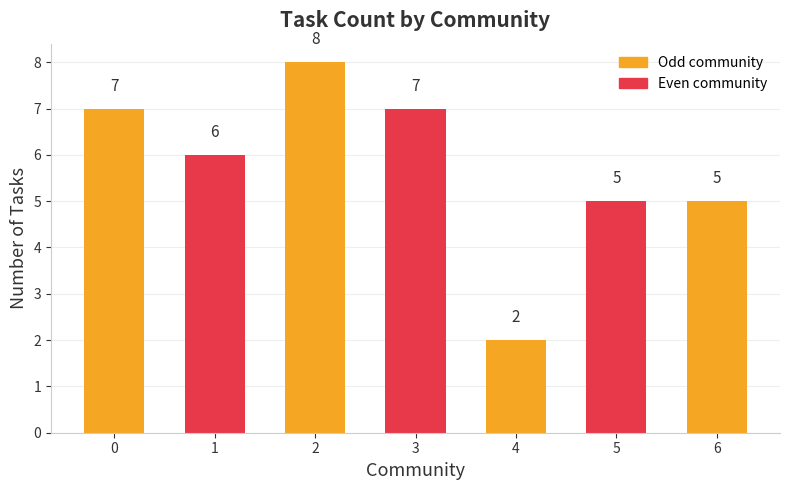

What is the value of the 6th bar from the left?

5